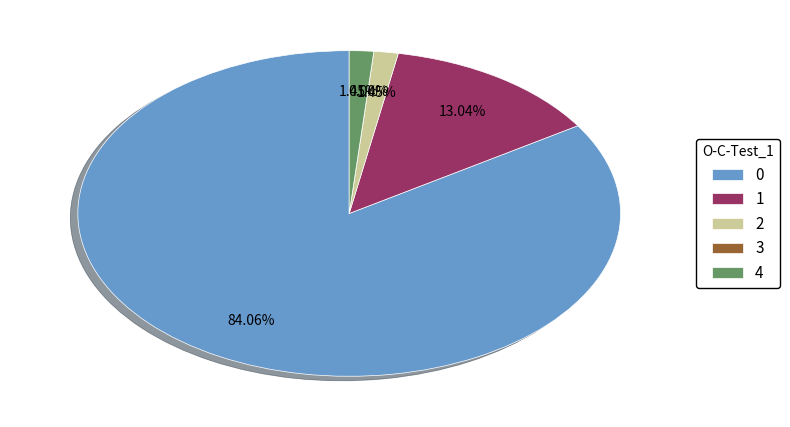

How much of the chart is everything except 0?

15.9%